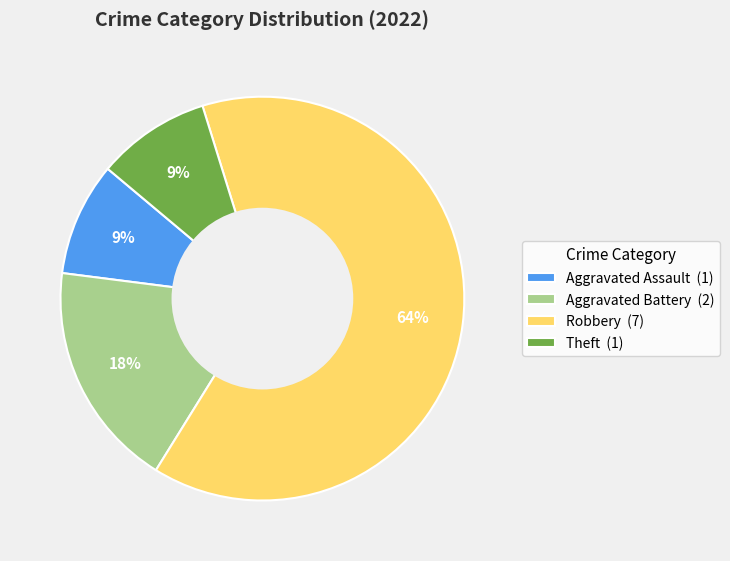

Approximately how many times larger is the value at Aggravated Battery (2) compared to Theft (1)?

2.0